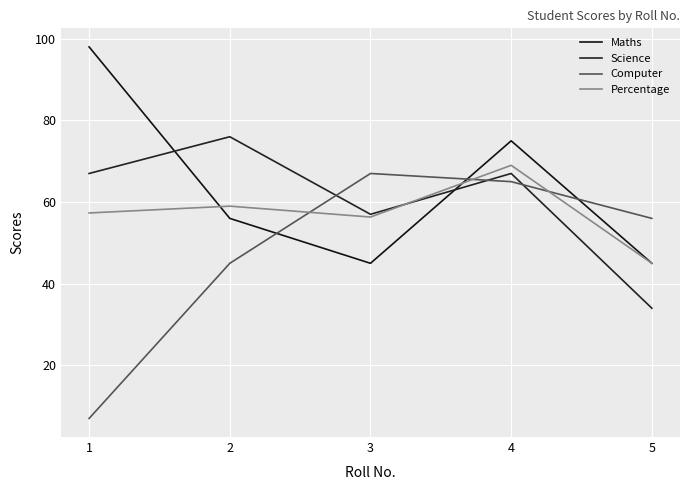

At which category is the sum across all series the highest?

4